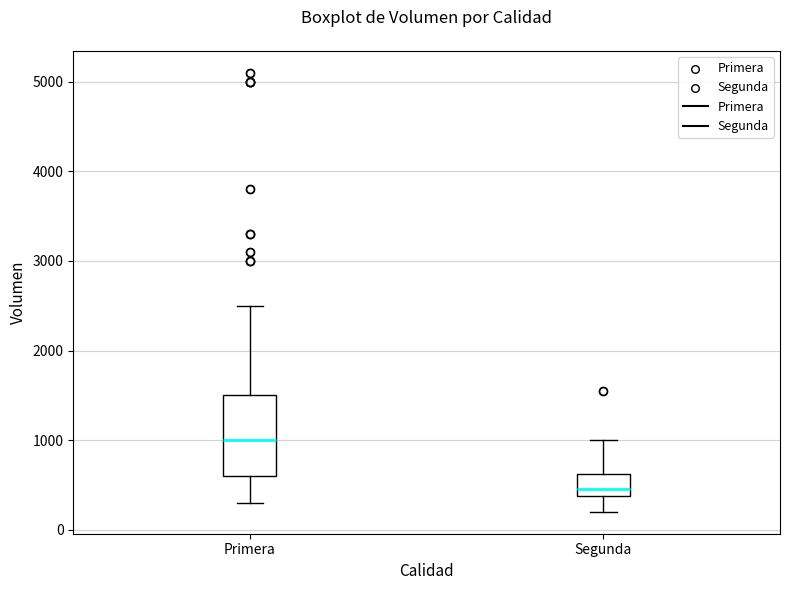

Reading left to right, transcribe this box plot: for each box, give where its median line is, the range the box spans, and where its two whiskers end, as read against the y-axis. The values are not printed on the chart, so give them approximately, as read against the axis.

Primera: median 1000, box 600 to 1500, whiskers 300 to 2500
Segunda: median 500, box 400 to 600, whiskers 200 to 1000